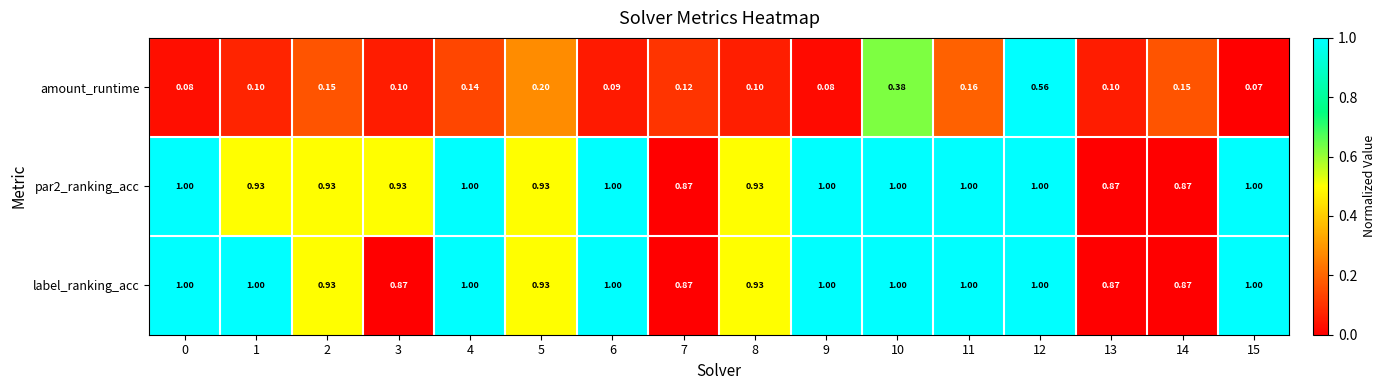

Which series has the widest spread of values?

amount_runtime